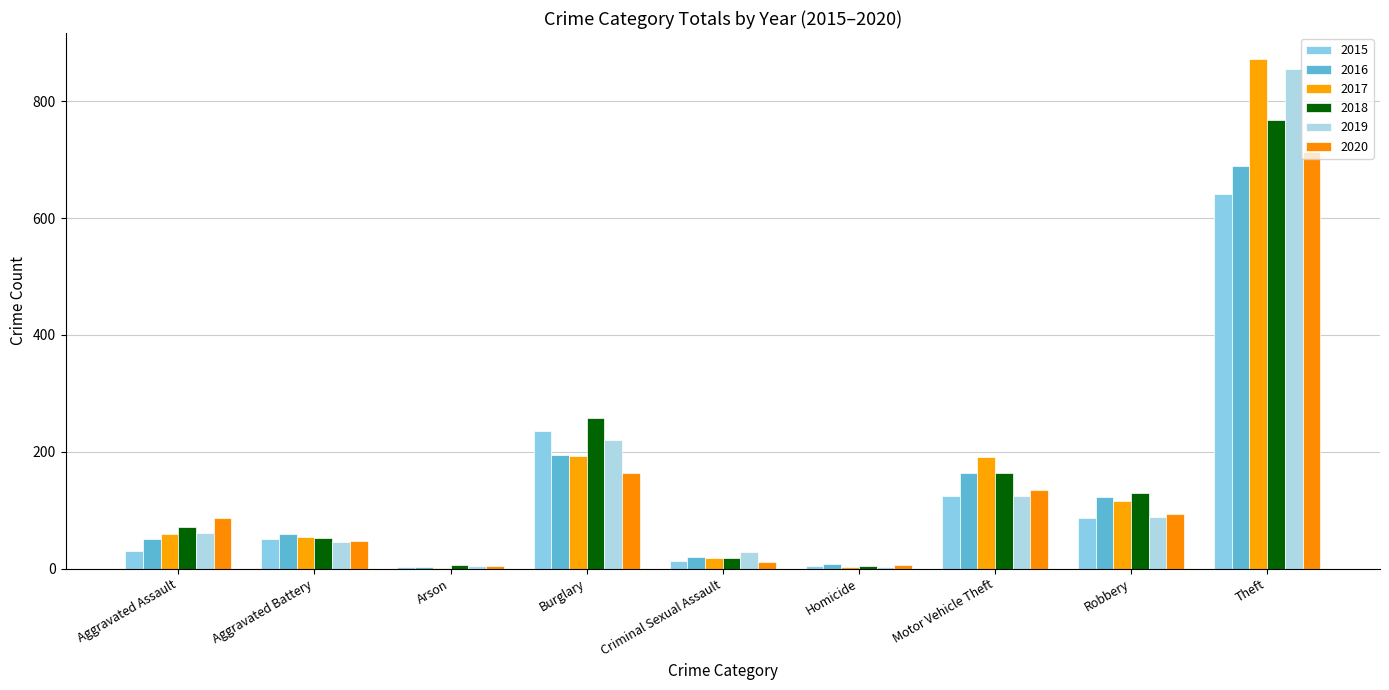

Reading left to right, list all the values displayed in this chart.

2015: 31	50	3	236	13	4	125	87	641
2016: 50	60	3	194	20	8	163	123	689
2017: 59	54	1	192	19	2	191	115	873
2018: 72	52	6	257	19	5	164	130	767
2019: 61	45	5	221	29	3	125	89	855
2020: 87	48	4	163	12	6	134	94	713